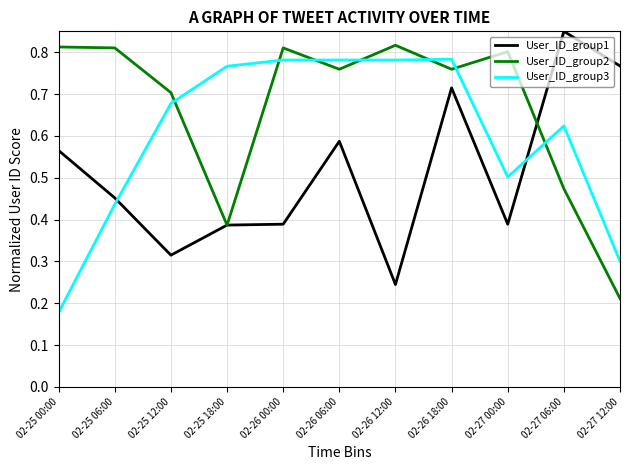

Rank the series by their average value, from lowest to highest.

User_ID_group1, User_ID_group3, User_ID_group2